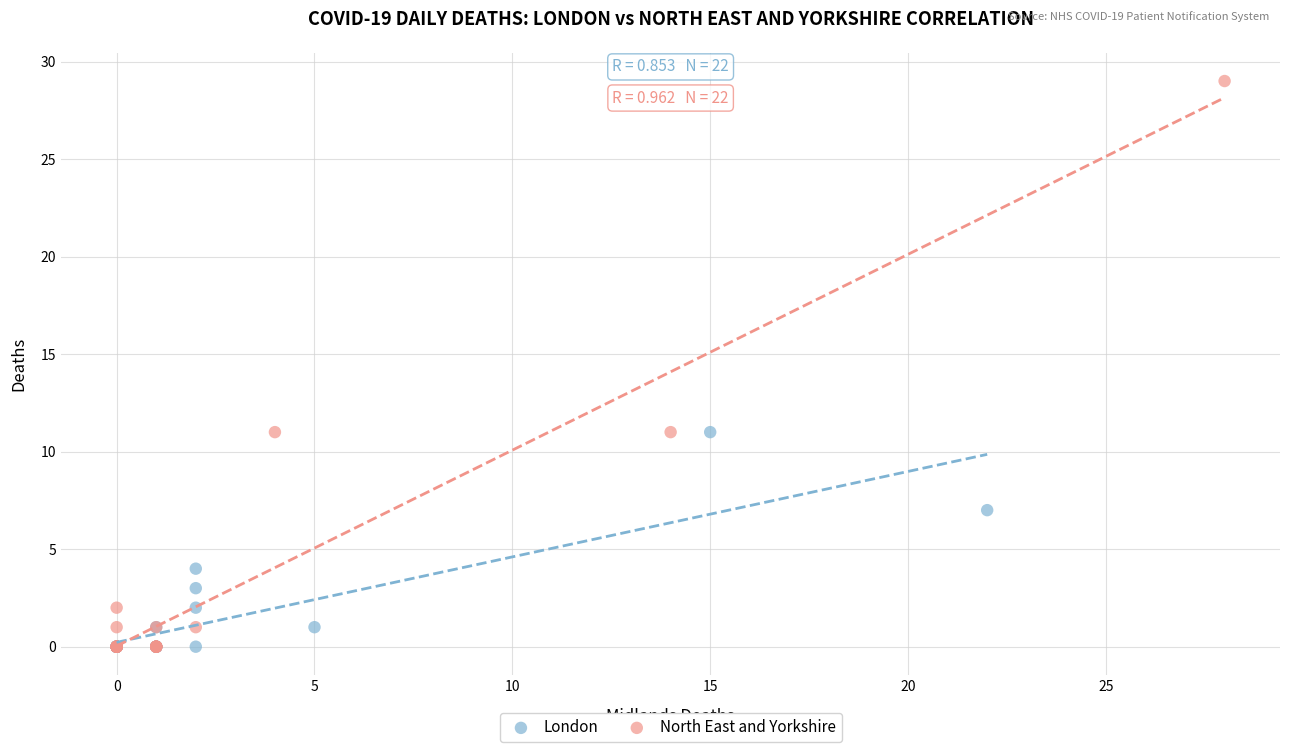

Which series contains the highest Y value?

North East and Yorkshire